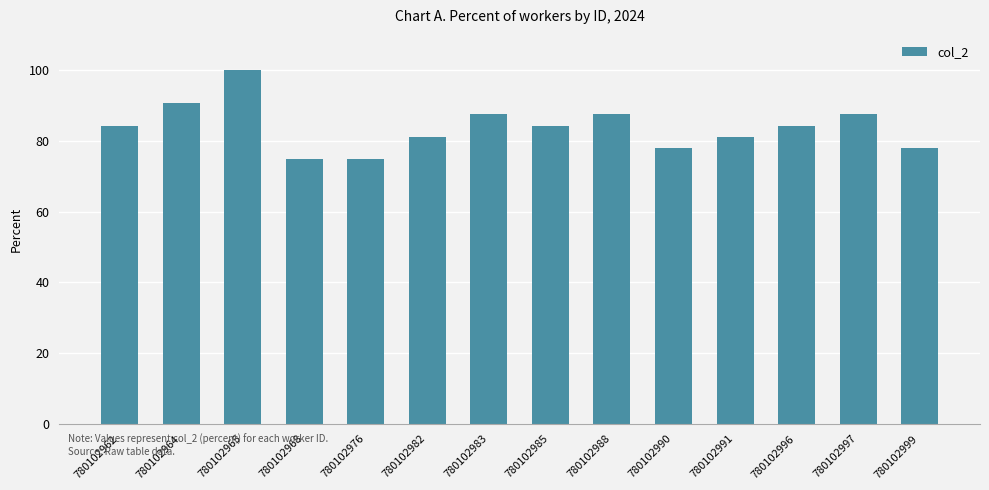

Approximately how many times larger is the value at 780102988 compared to 780102997?

1.0